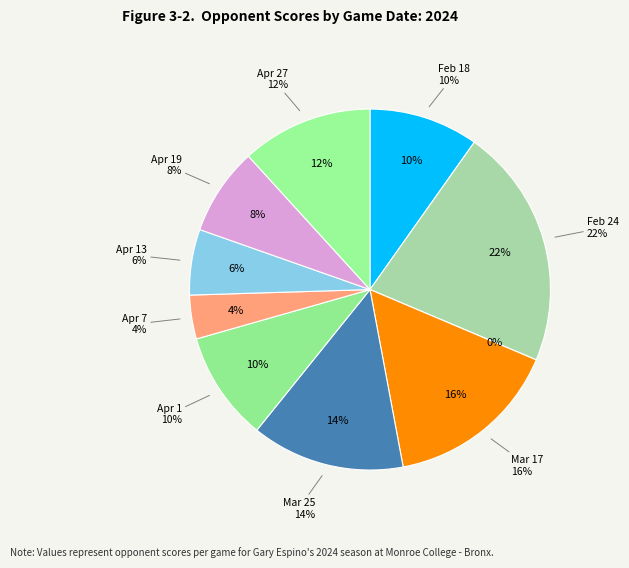

What is the total percentage of Apr 13 and Apr 1?

15.7%